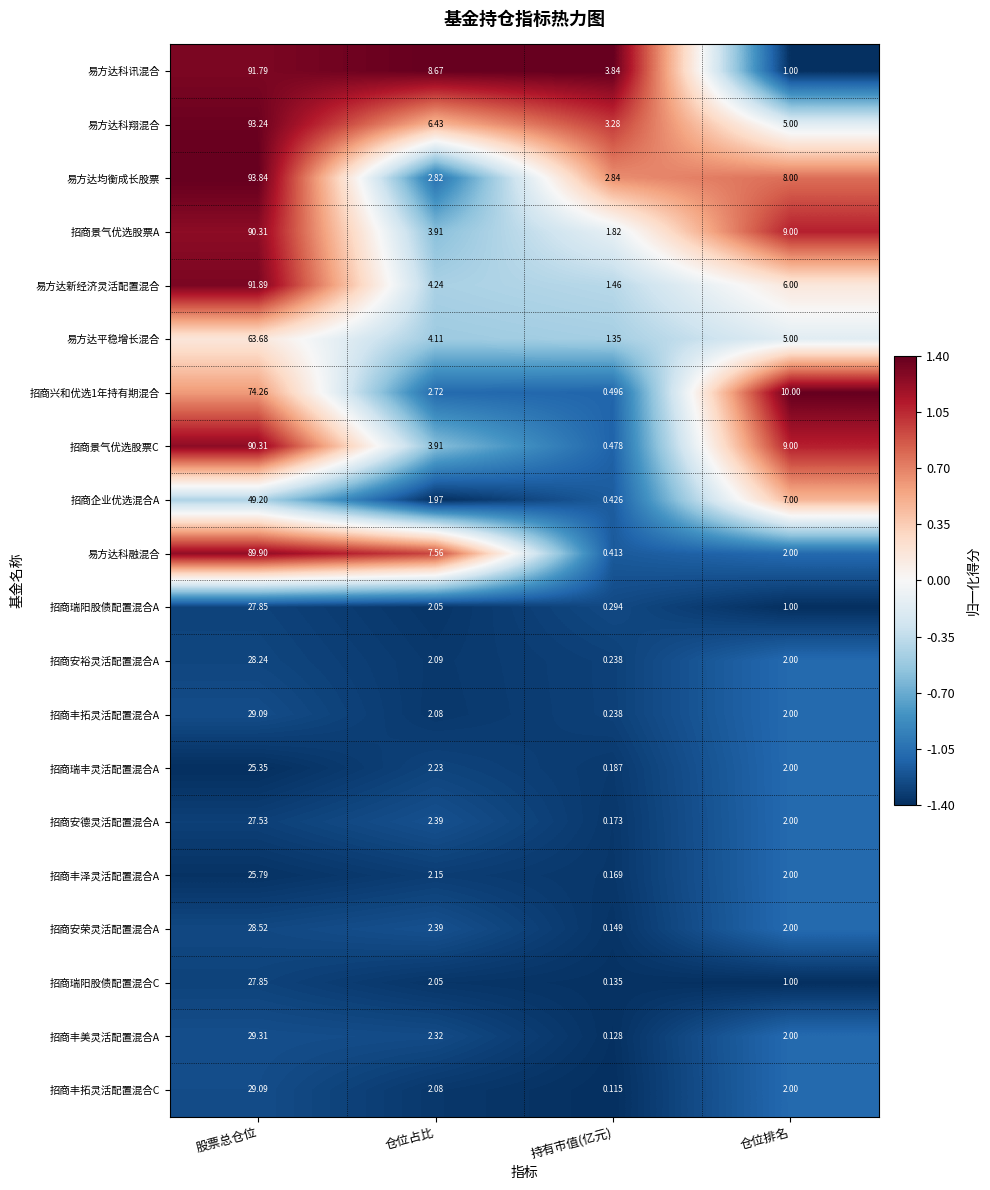

At which label is 招商瑞阳股债配置混合A closest to 14?

仓位占比